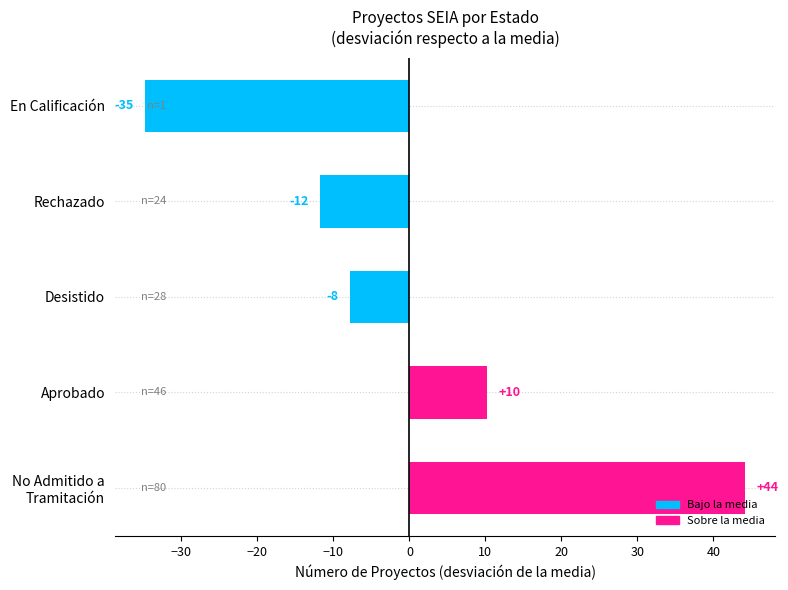

Does the chart contain any negative values?

Yes